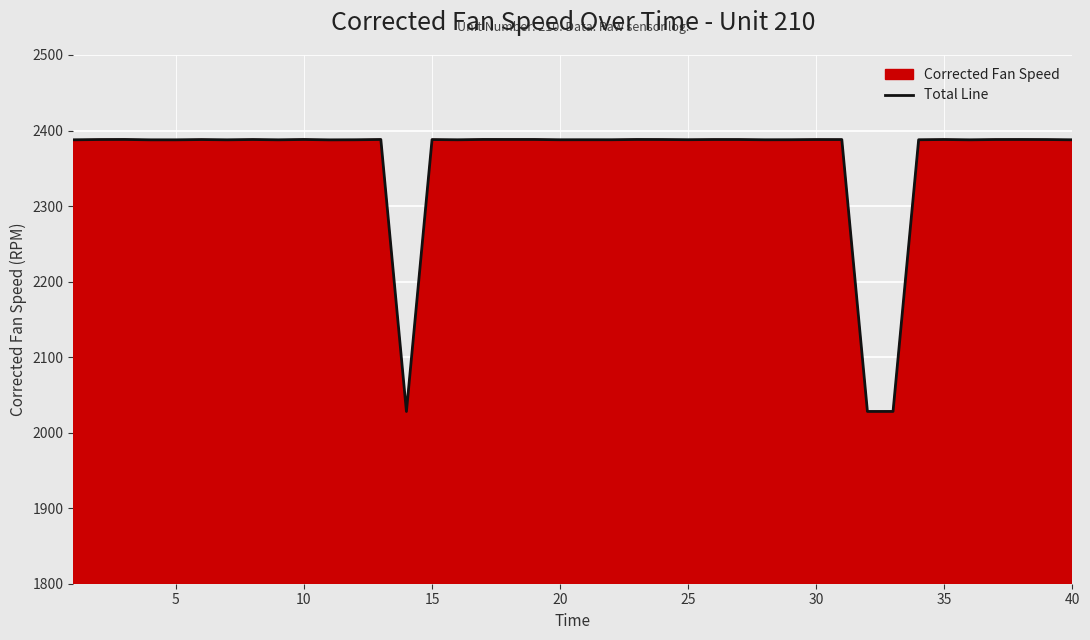

What is the greatest value displayed?

2388.2